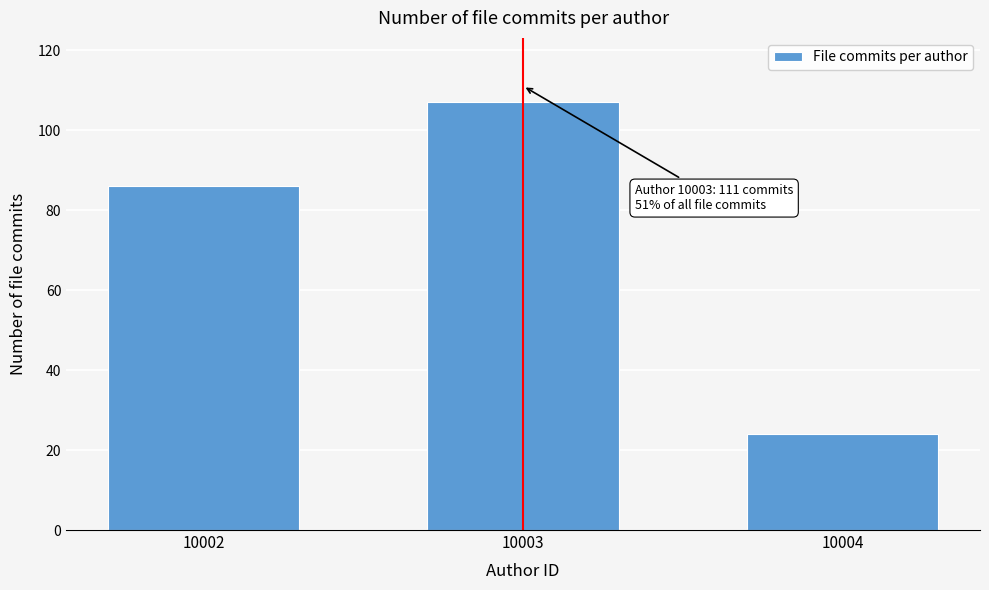

Reading right to left, extract all data points from this chart.

24	107	86